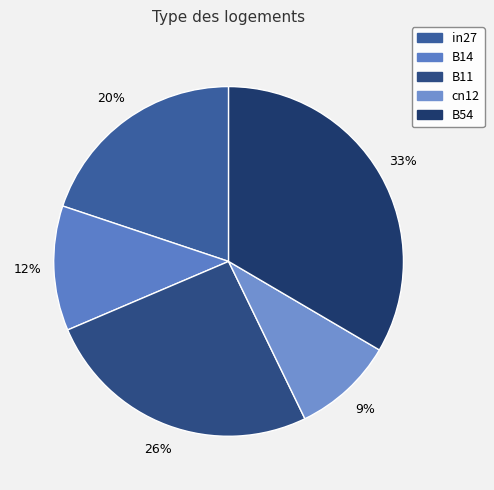

Is there any slice that represents more than half of the pie?

No